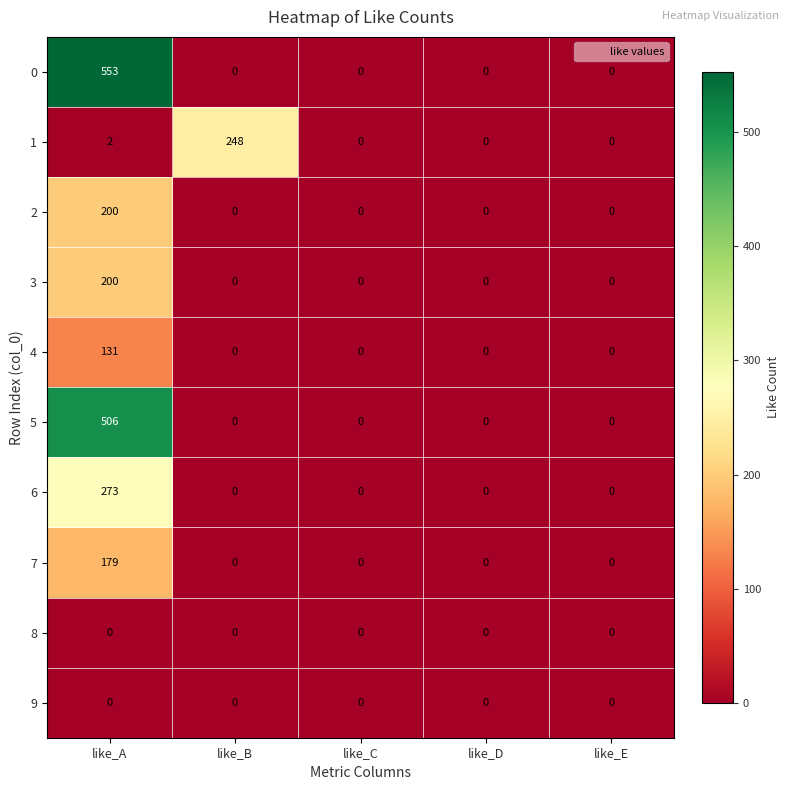

At which category does the chart reach its peak across all series?

like_A